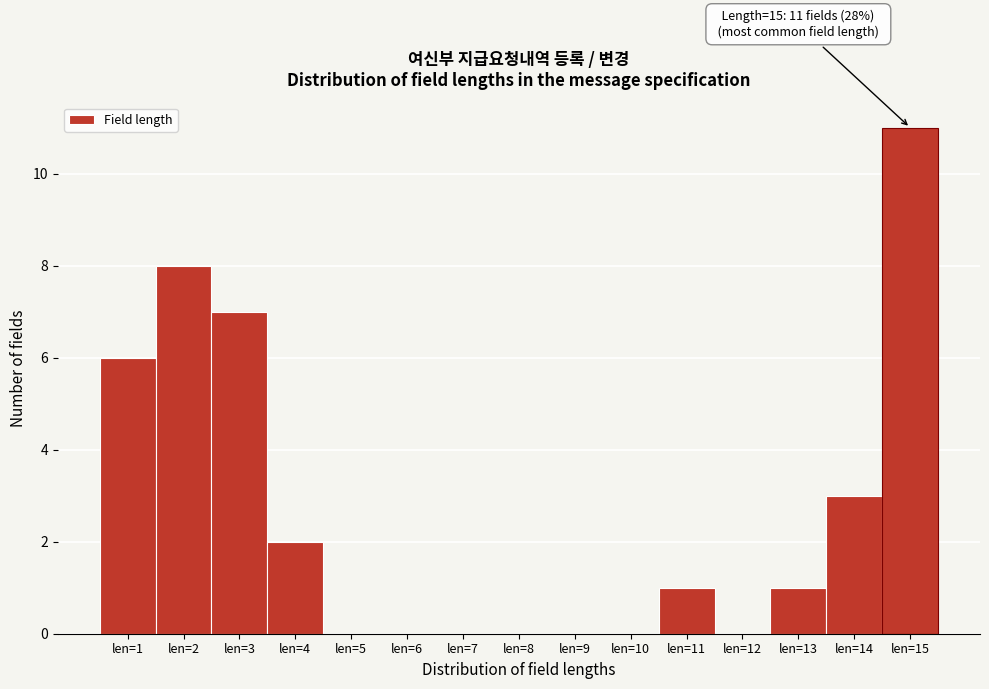

Reading right to left, list all the values displayed in this chart.

len=15=11	len=14=3	len=13=1	len=12=0	len=11=1	len=10=0	len=9=0	len=8=0	len=7=0	len=6=0	len=5=0	len=4=2	len=3=7	len=2=8	len=1=6